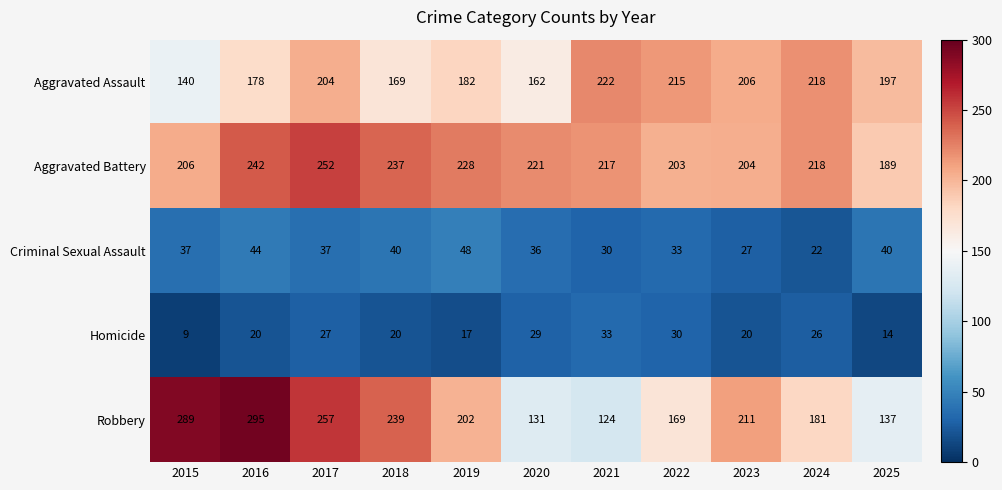

What is the difference between the maximum and minimum values in the Homicide series?

24